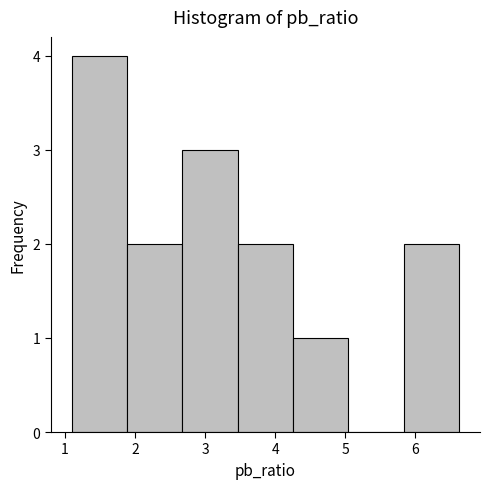

Reading left to right, transcribe this chart: for each bar, give the range it covers on the x-axis and its height. Neither the bar edges nor the heights are printed on the chart, so give them approximately, as read against the axes.

1.1 to 1.9: 4
1.9 to 2.7: 2
2.7 to 3.5: 3
3.5 to 4.3: 2
4.3 to 5.0: 1
5.0 to 5.8: 0
5.8 to 6.6: 2